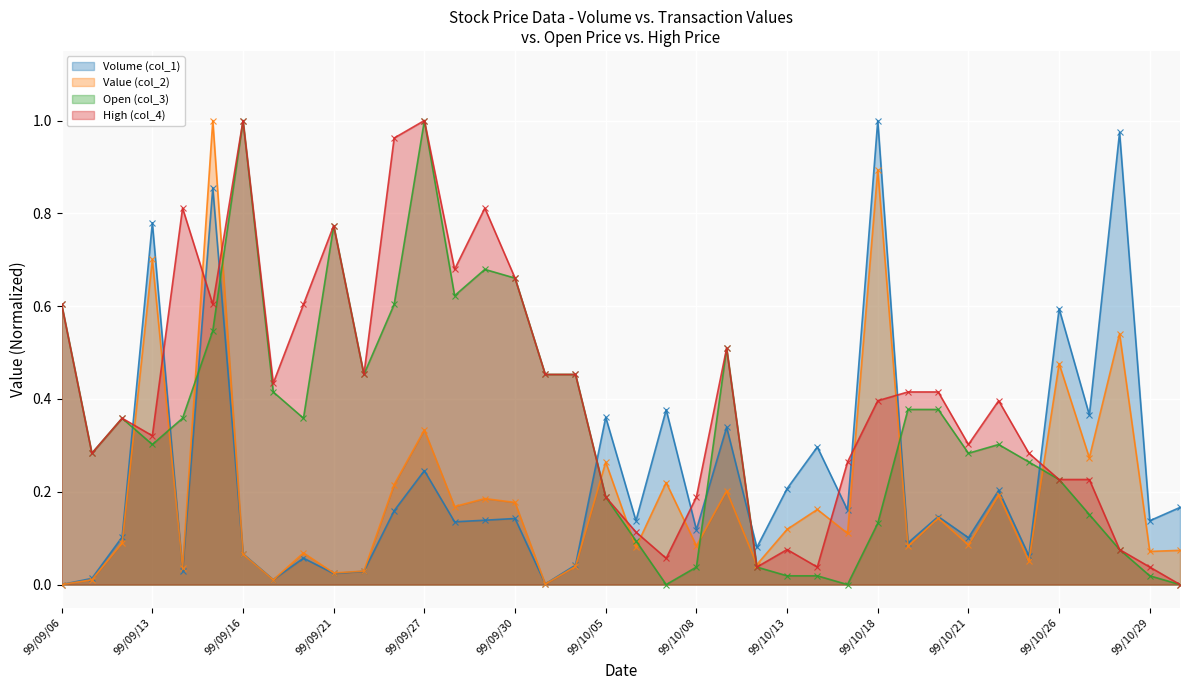

Which series has the largest total across all categories?

High (col_4)